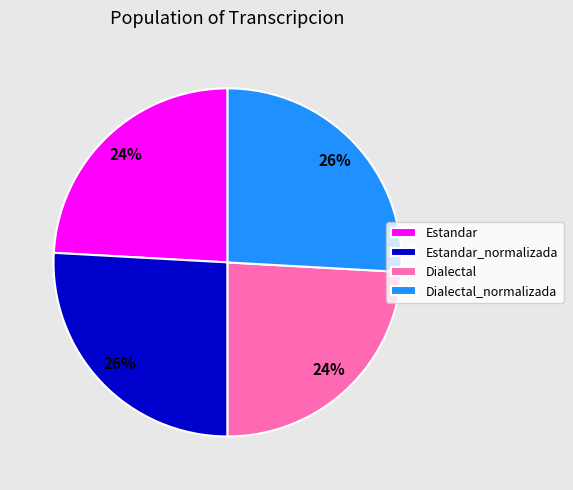

To the nearest percent, what portion does Estandar represent?

24%